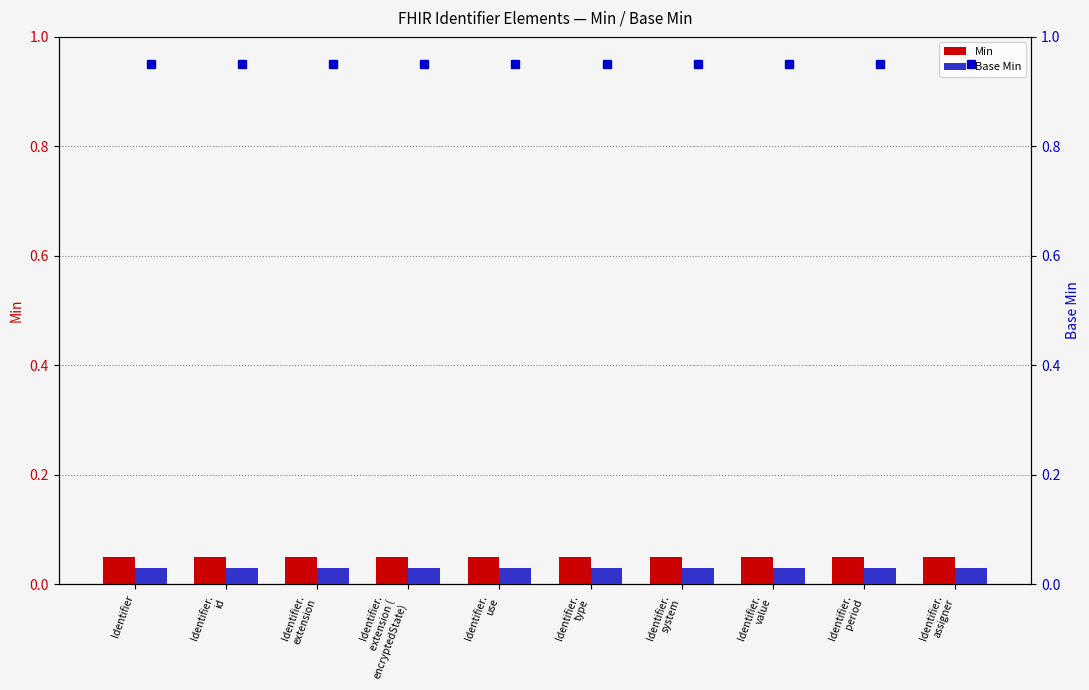

How many bars are there in total?

20